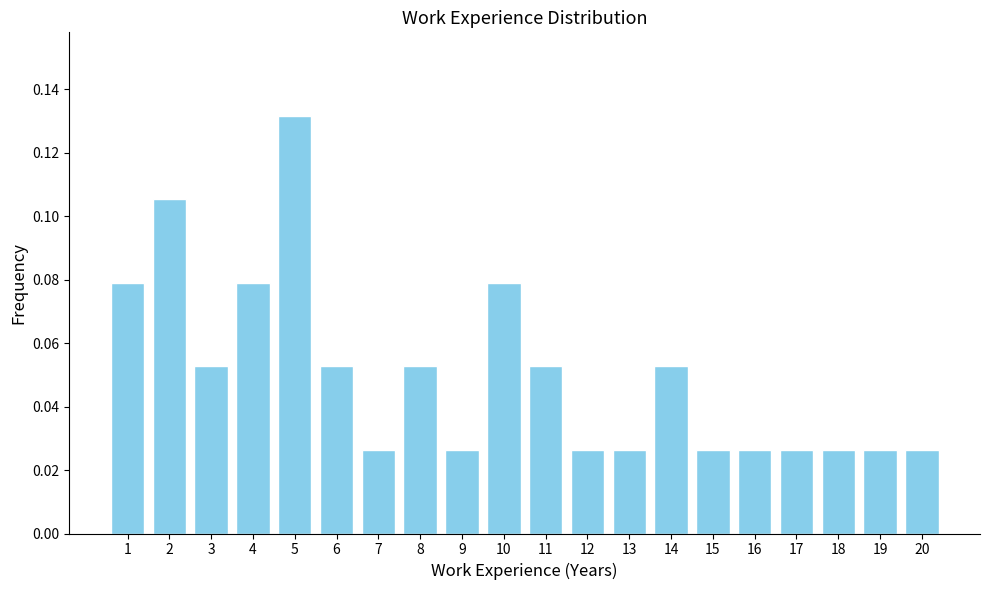

What is the sum of all values?

1.0